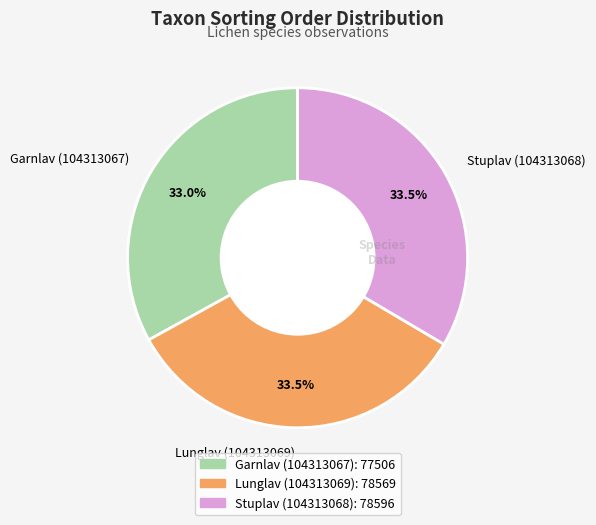

What is the ratio of the value at Lunglav (104313069) to the value at Garnlav (104313067)?

1.0